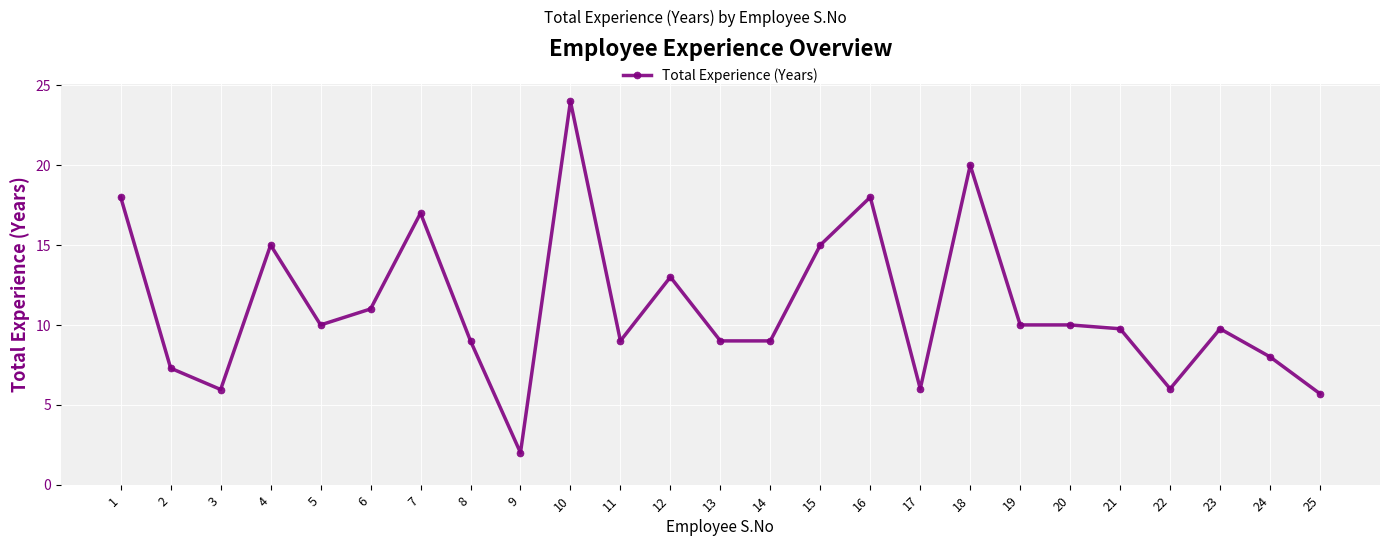

Reading left to right, extract all data points from this chart.

1=18.0	2=7.3	3=6.0	4=15.0	5=10.0	6=11.0	7=17.0	8=9.0	9=2.0	10=24.0	11=9.0	12=13.0	13=9.0	14=9.0	15=15.0	16=18.0	17=6.0	18=20.0	19=10.0	20=10.0	21=9.8	22=6.0	23=9.8	24=8.0	25=5.7